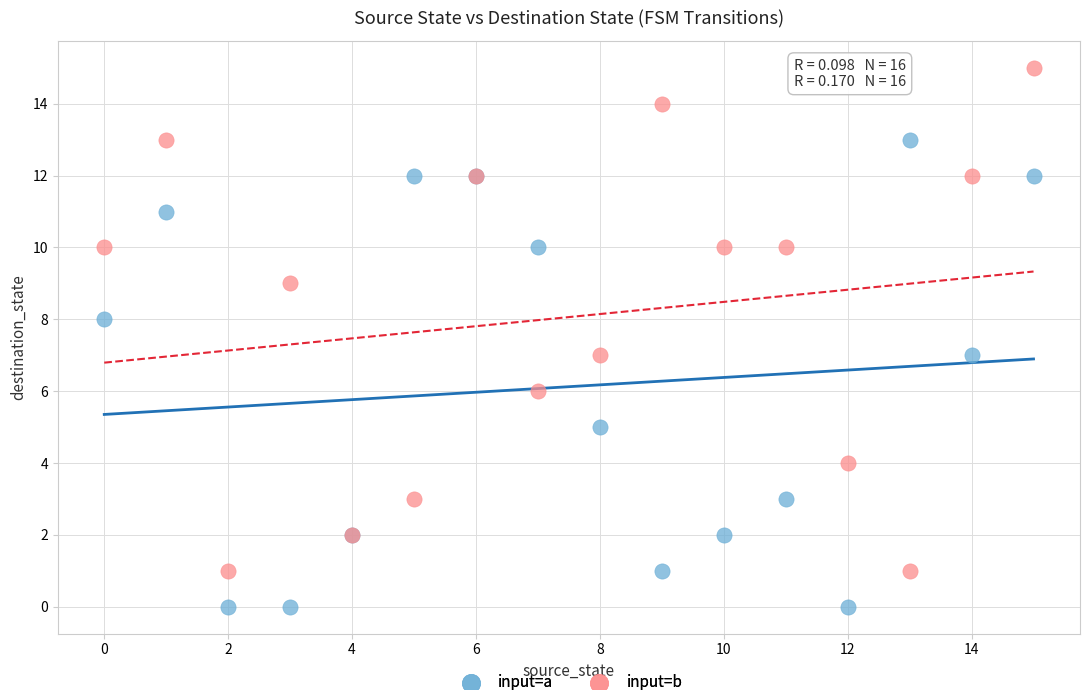

Which series contains the lowest Y value?

input=a